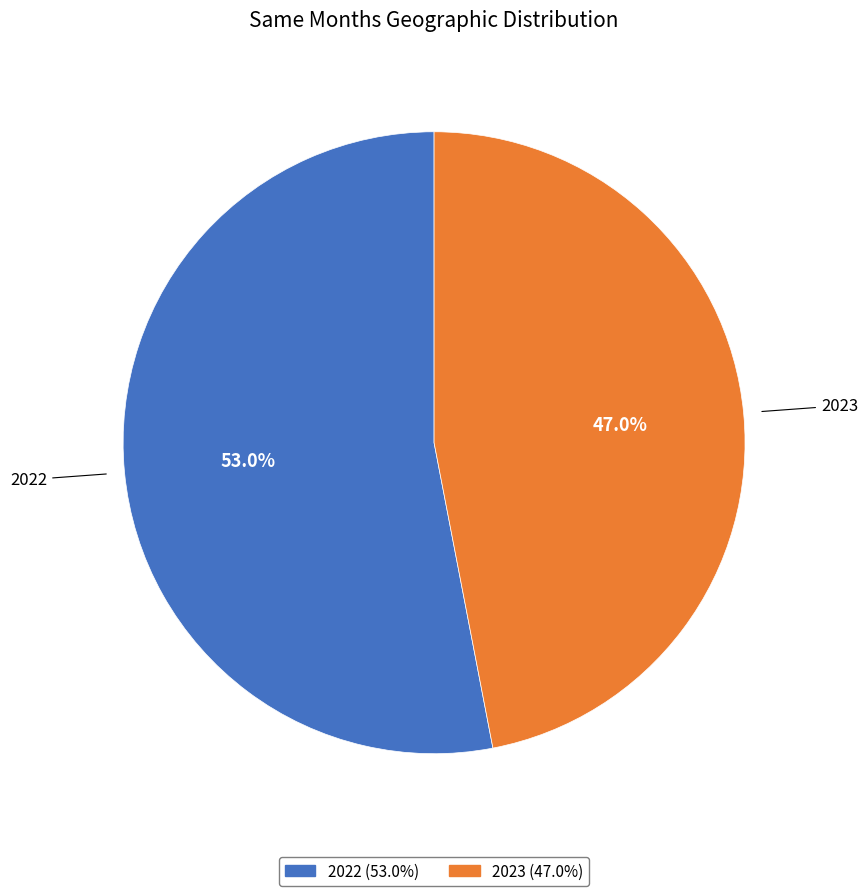

Count the number of slices in the pie.

2